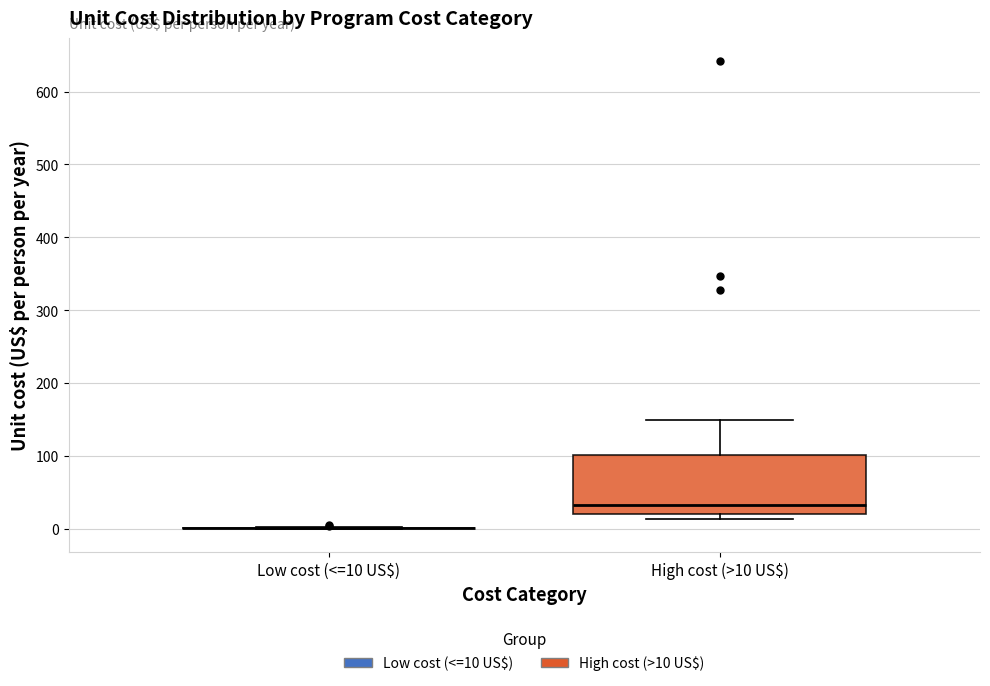

Reading left to right, read every box against the y-axis: the position of its median line, the range the box covers, and the ends of its whiskers. The values are not printed on the chart, so give them approximately, as read against the axis.

Low cost (<=10 US$): box collapsed to a line at 0, whiskers 0 to 0
High cost (>10 US$): median 30, box 20 to 100, whiskers 10 to 150